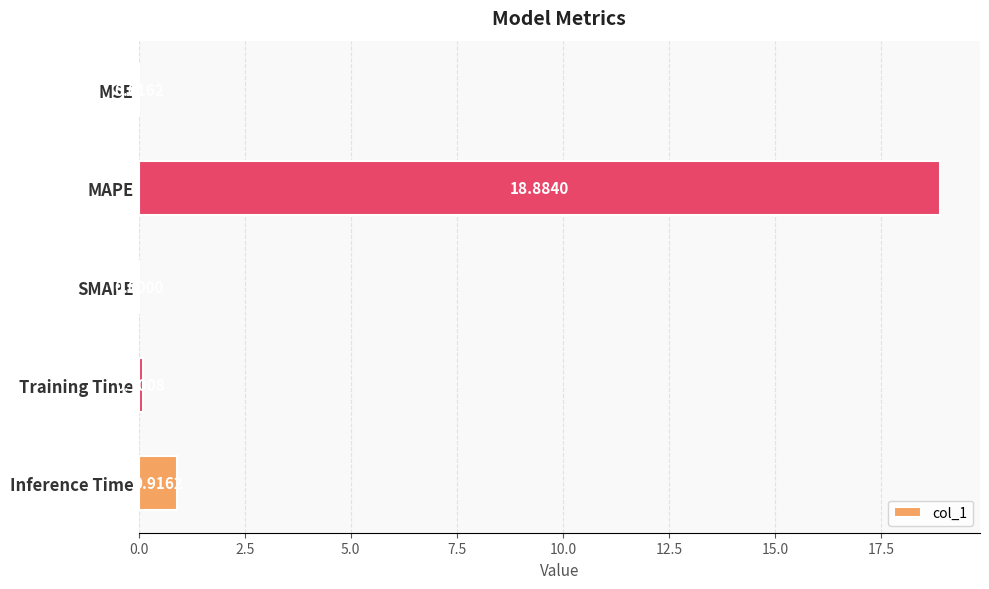

What is the sum of all values?

19.9